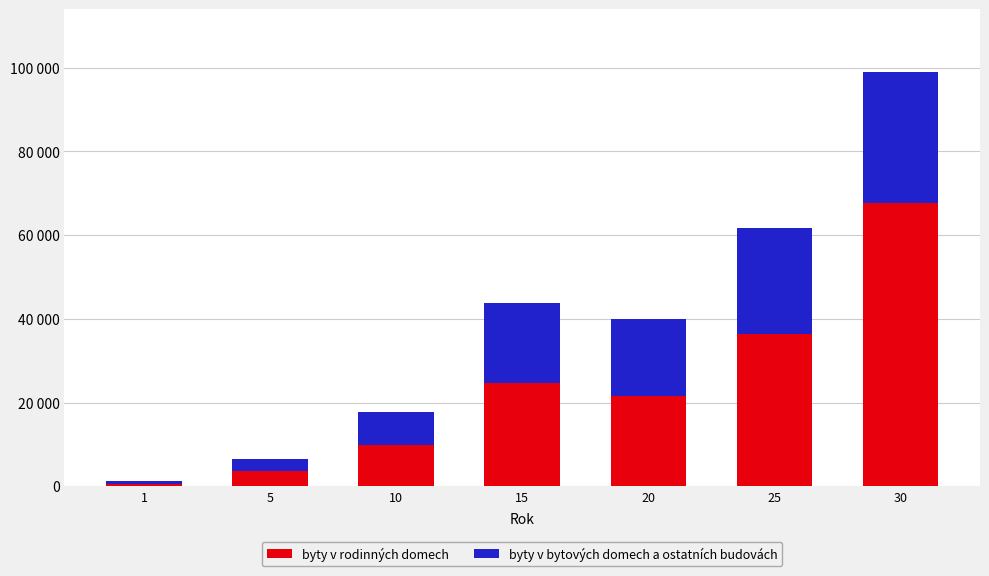

What is the difference between the byty v bytových domech a ostatních budovách values at 20 and 10?

10410